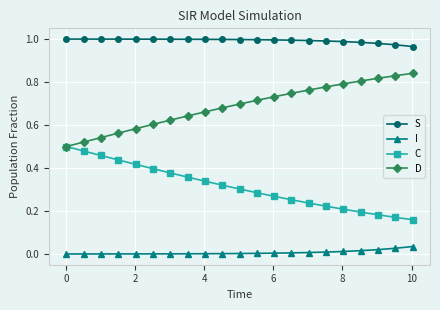

Does the chart have visible grid lines?

Yes